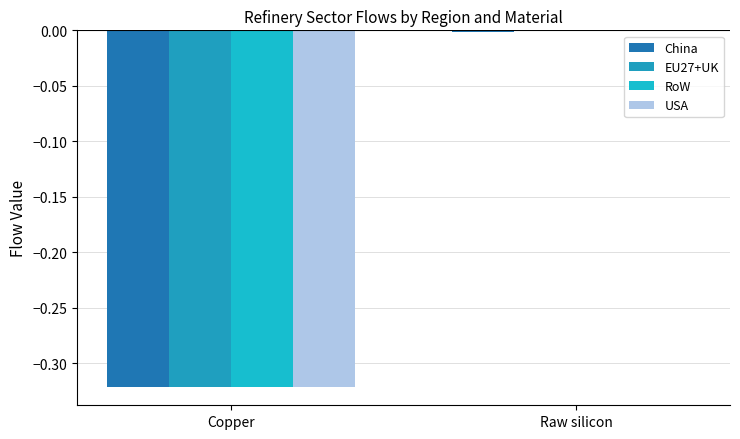

Which label corresponds to the largest value in the chart?

Raw silicon